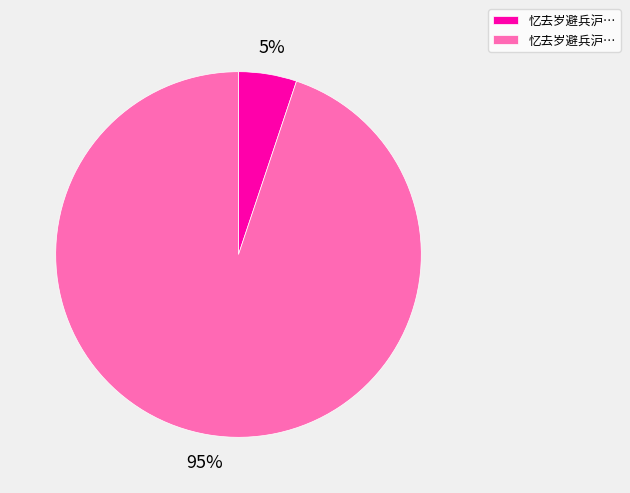

Does any single category account for the majority?

Yes